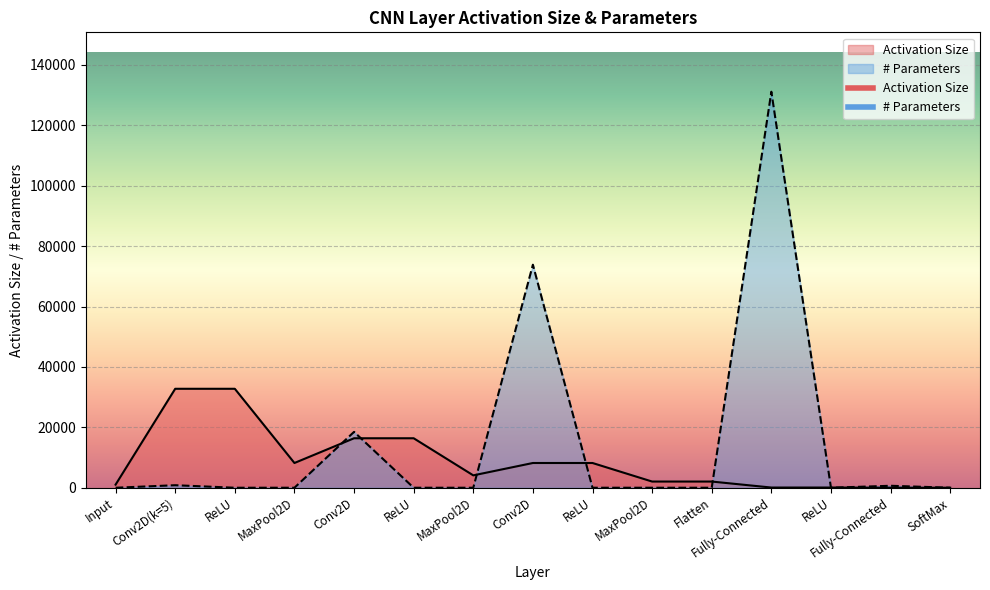

True or false: parameters has more than 0 interior local peaks.

True